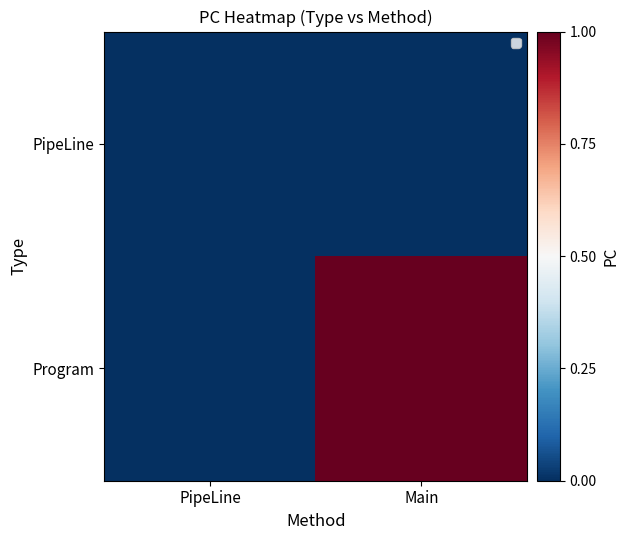

Which series has the widest spread of values?

Program